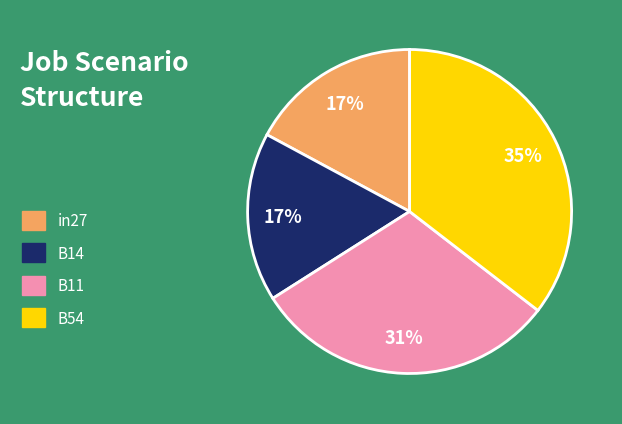

Which slice is the largest?

B54